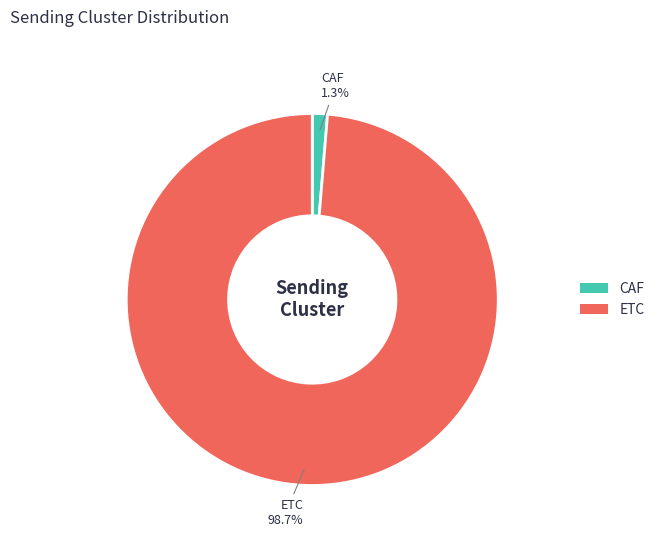

Combined, do ETC and CAF account for over 50%?

Yes